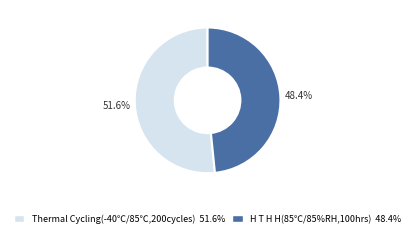

How many segments does this pie chart have?

2